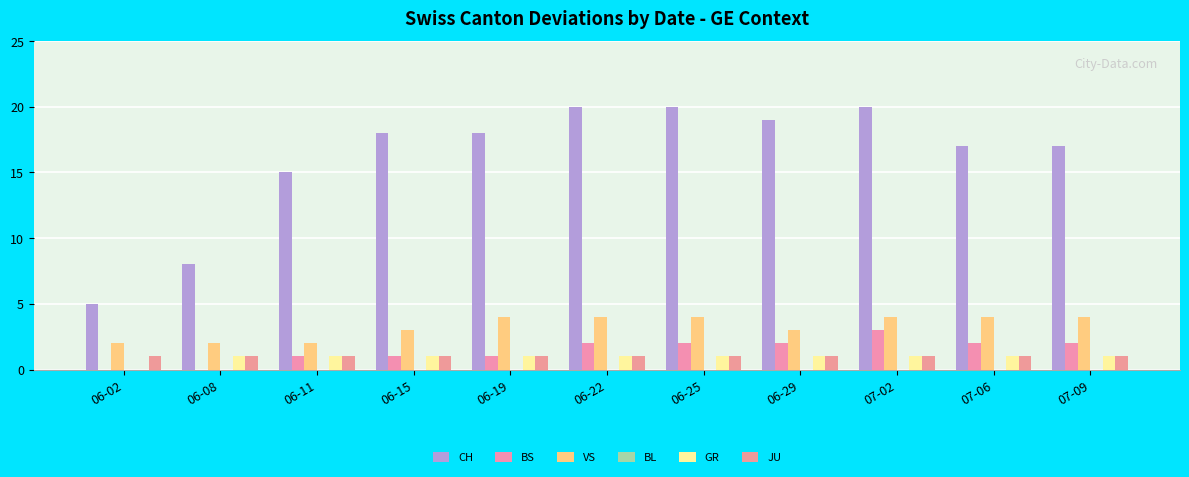

At how many categories does at least one series exceed 2?

11